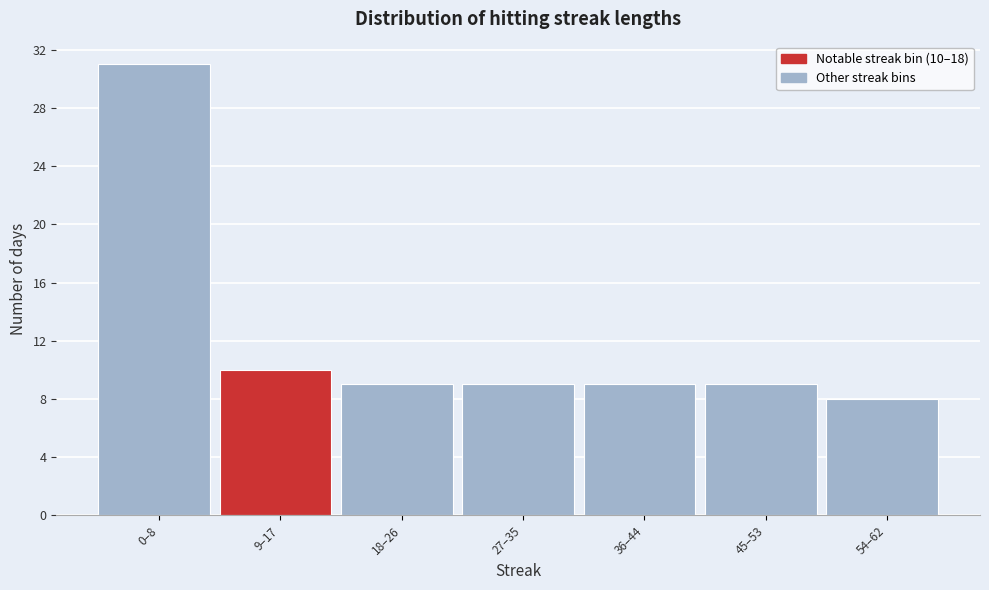

Reading left to right, extract all data points from this chart.

31	10	9	9	9	9	8